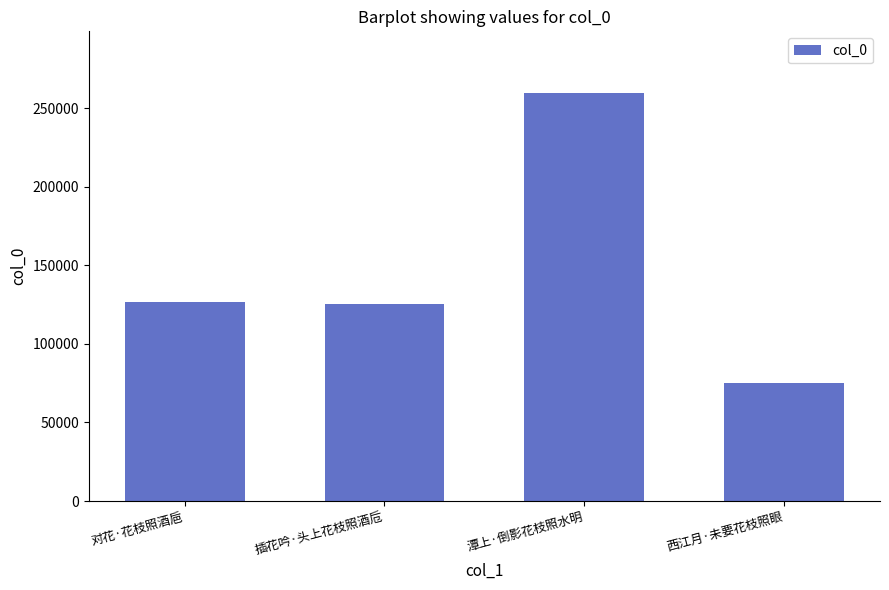

Does the chart contain stacked bars?

No